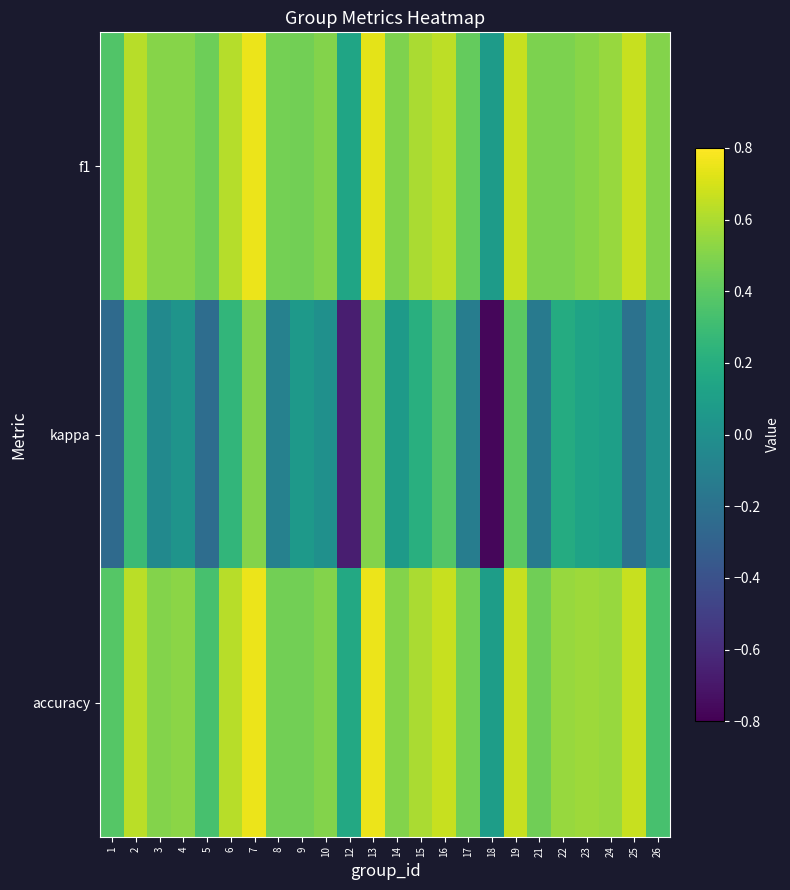

Is it true that kappa equals 0.4 at 19?

True